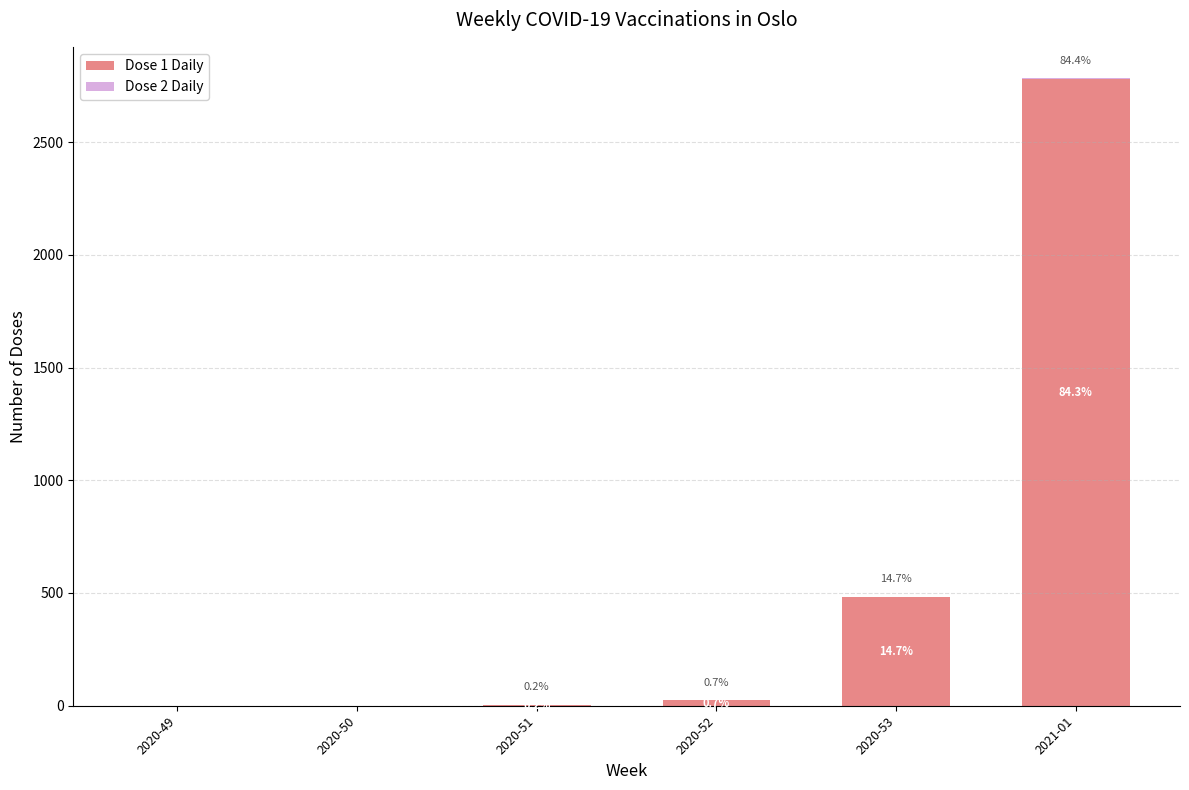

Are the bars horizontal?

No